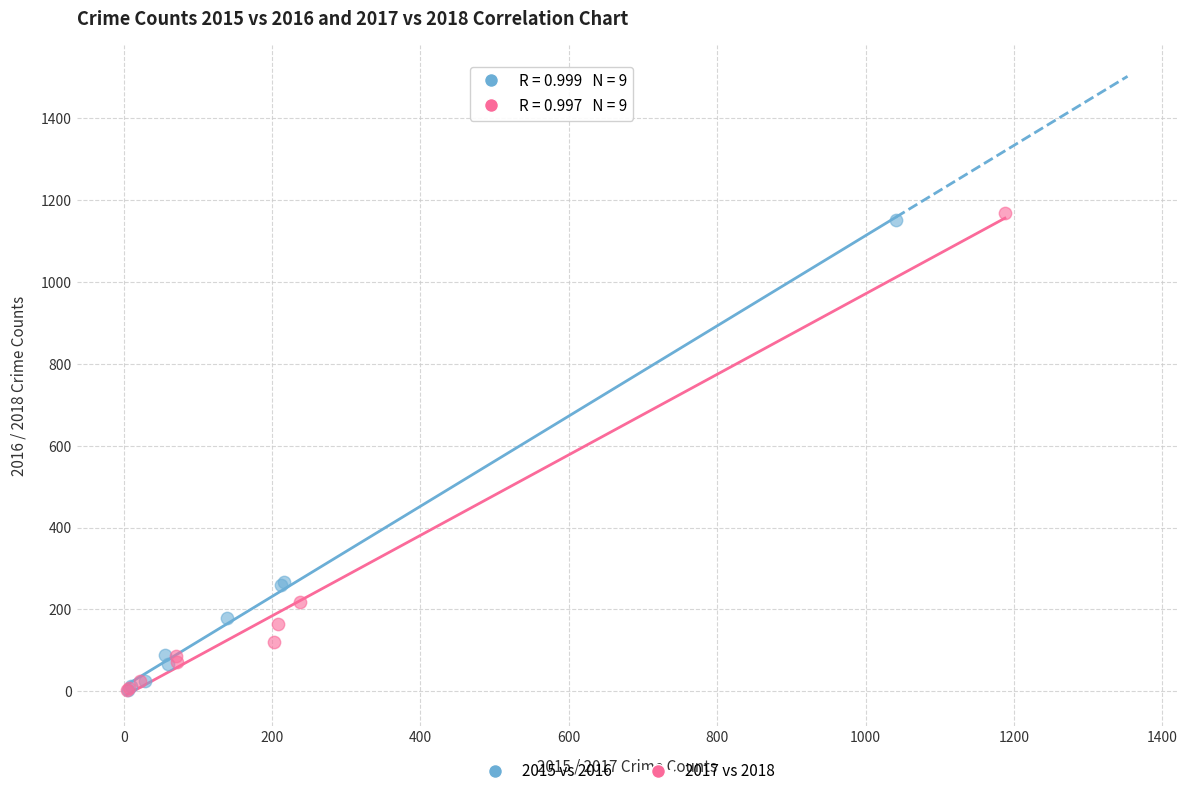

Which series has the widest spread of Y values?

2017 vs 2018